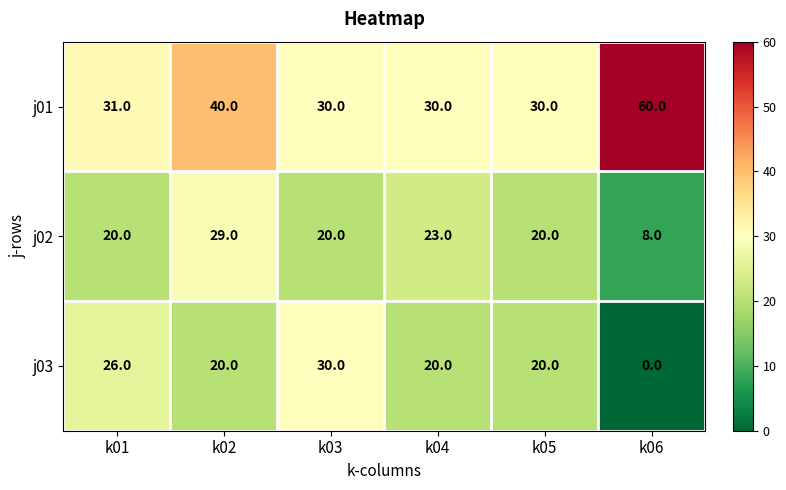

At which label is j01 closest to 45?

k02